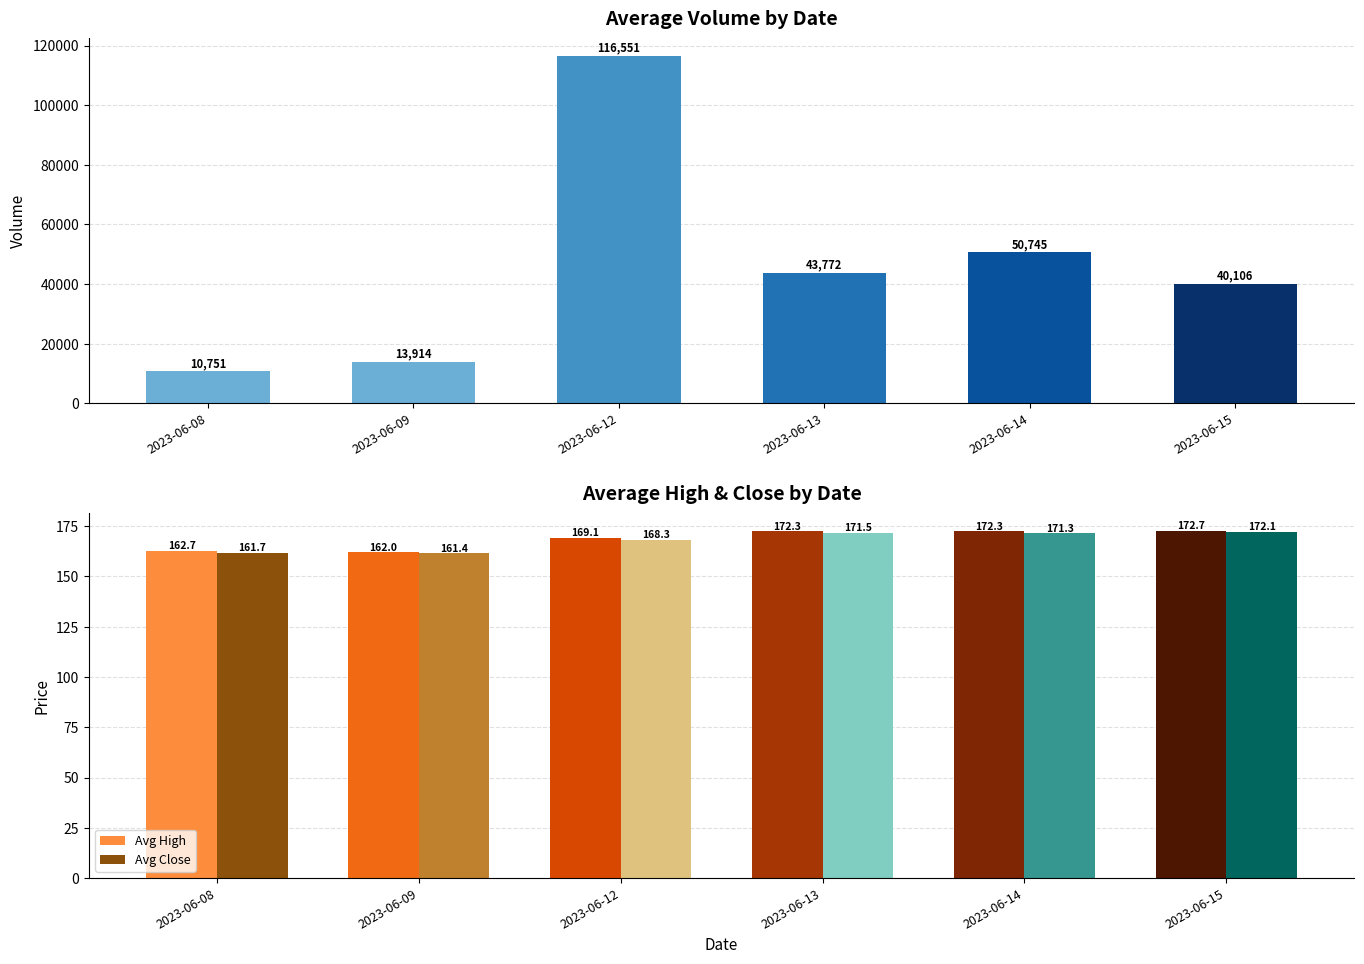

Which category has the highest value in the Avg High series?

2023-06-15